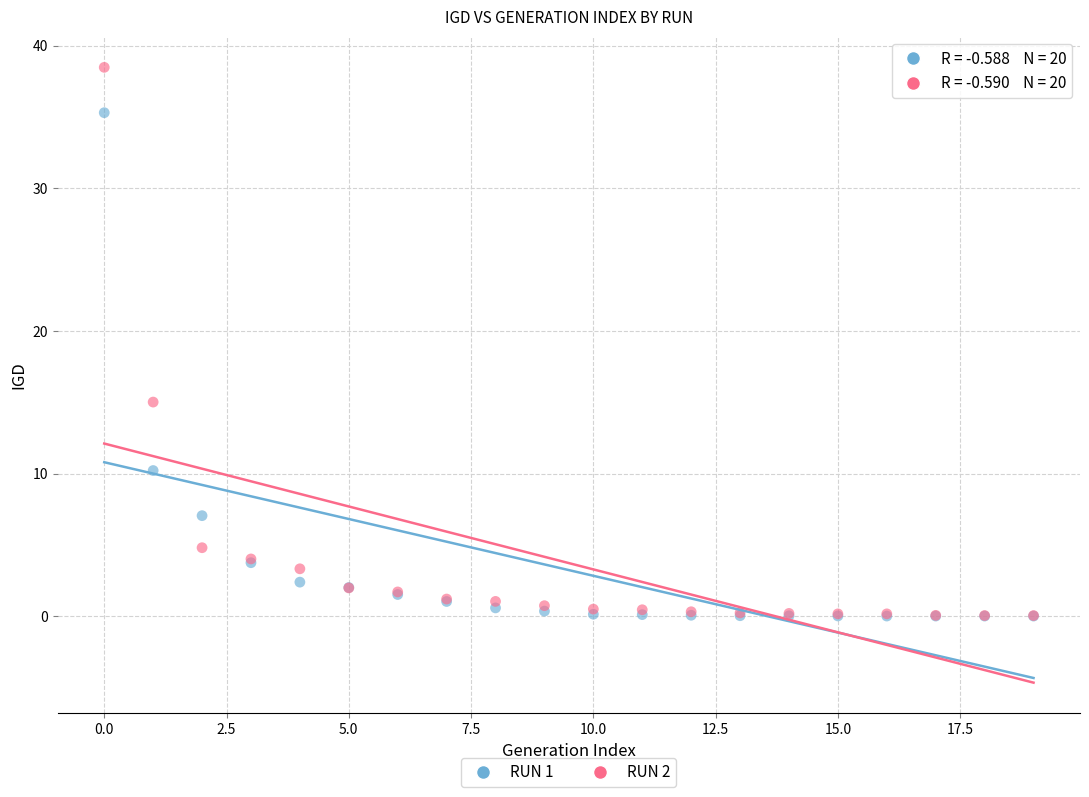

Across all series, what Y value is closest to 19?

15.0